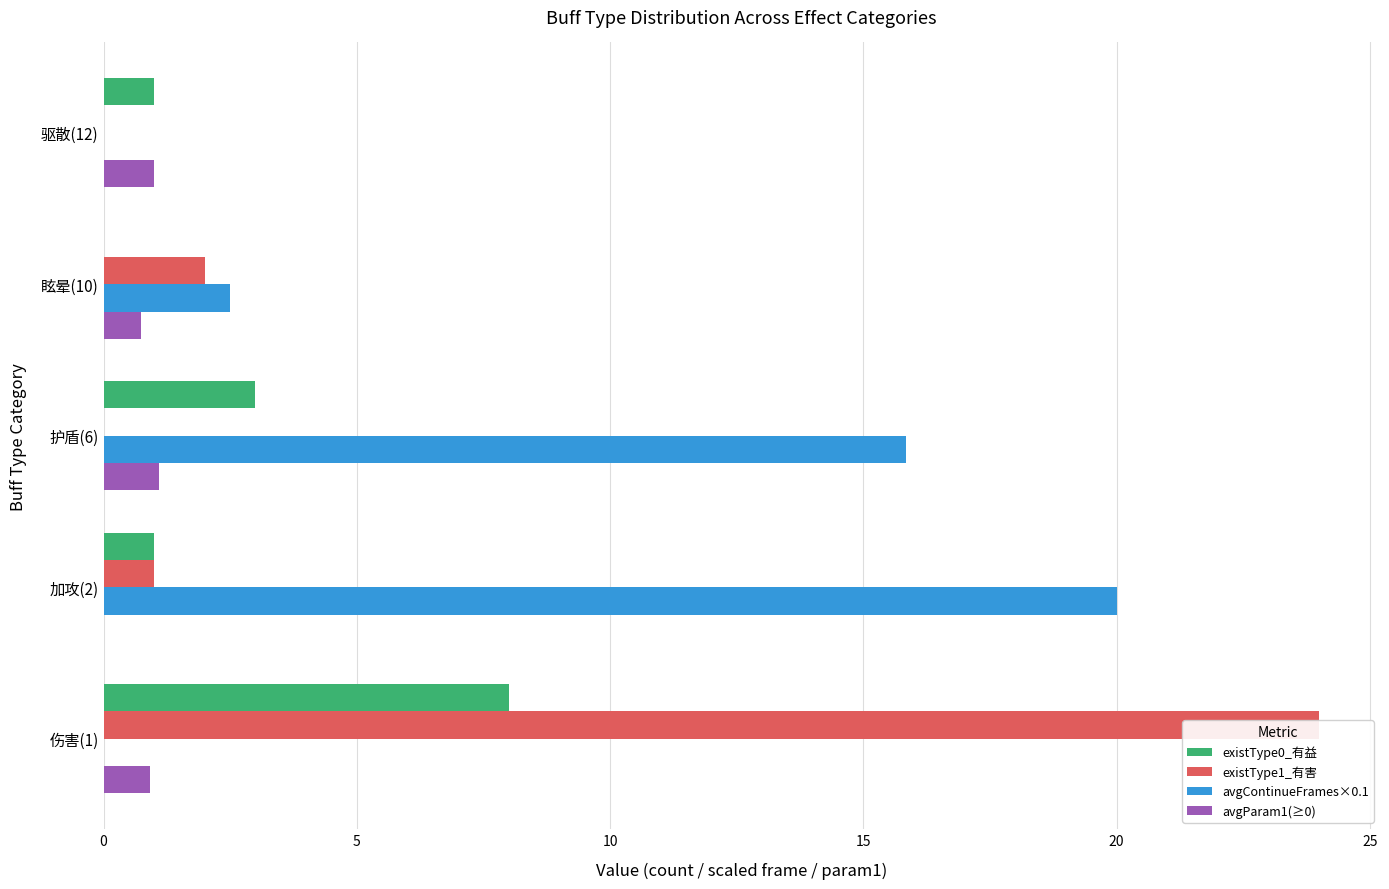

Rank the series by their average value, from highest to lowest.

avgContinueFrames×0.1, existType1_有害, existType0_有益, avgParam1(≥0)